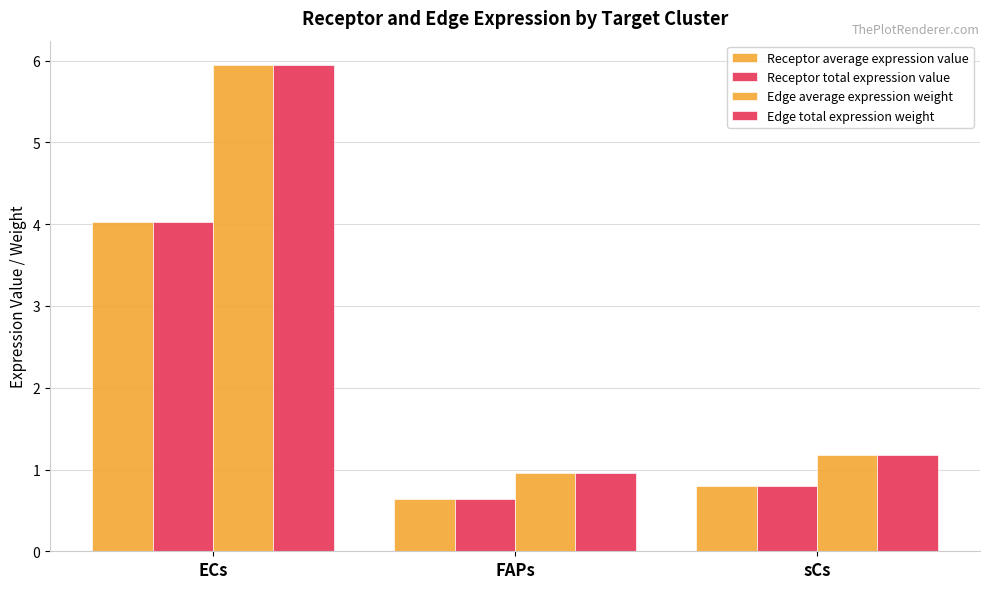

Reading left to right, list all the values displayed in this chart.

Receptor average expression value: 4.0	0.6	0.8
Receptor total expression value: 4.0	0.6	0.8
Edge average expression weight: 5.9	1.0	1.2
Edge total expression weight: 5.9	1.0	1.2